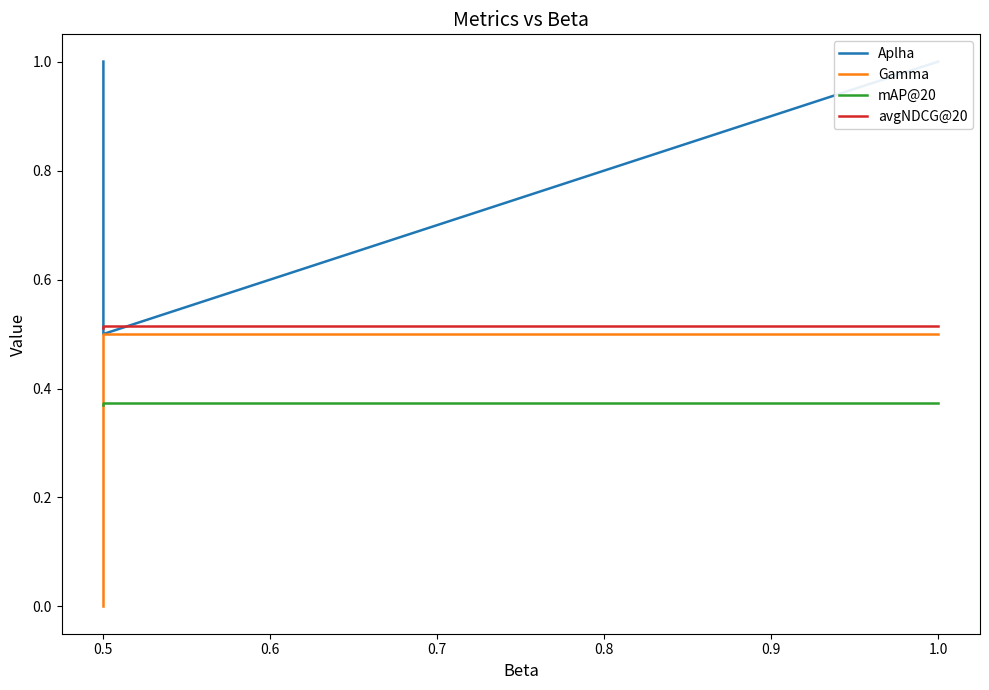

The Gamma series shows -0.2 at 0.5. True or false?

False